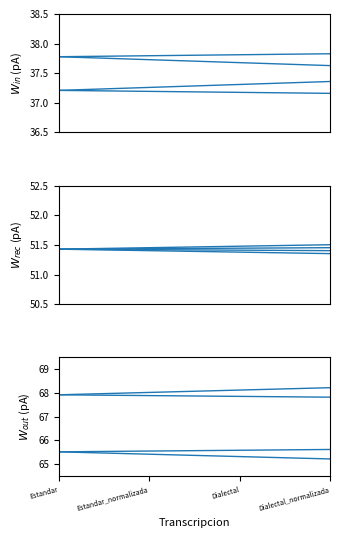

Is this an area chart (filled region under the line)?

No